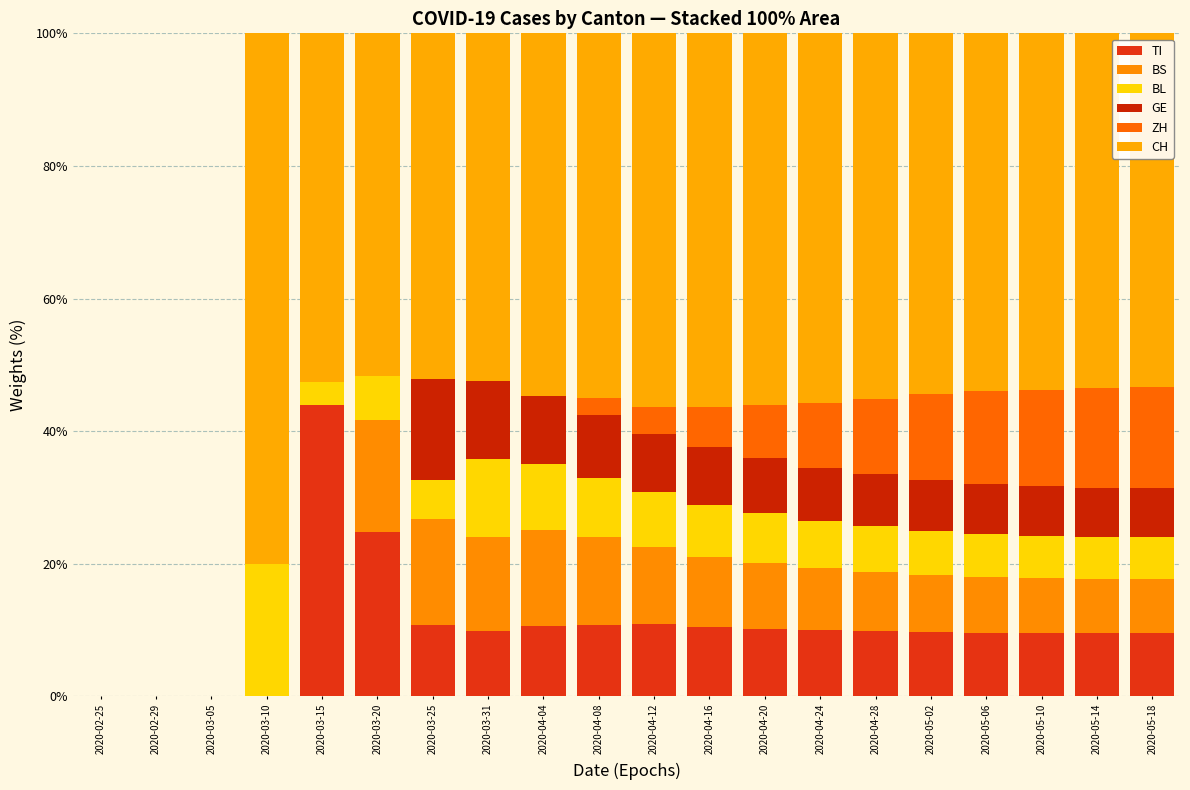

Count the number of data series in this chart.

6